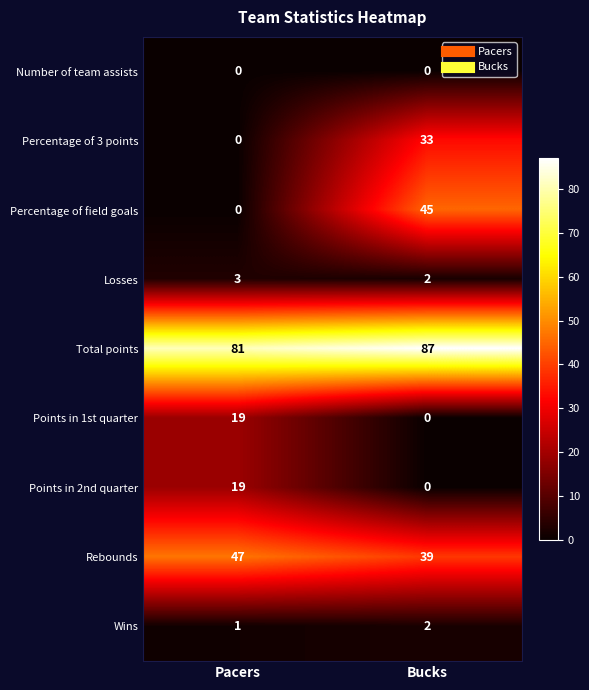

At which category does the chart reach its peak across all series?

Bucks